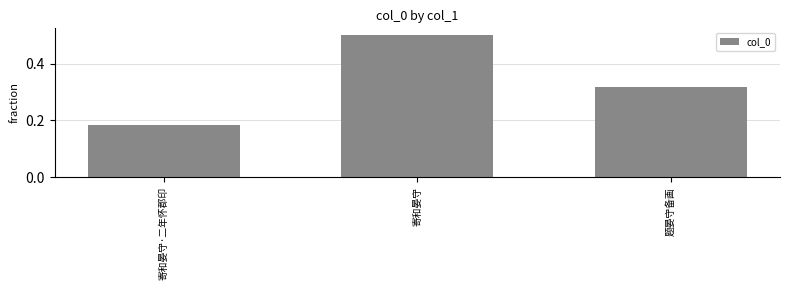

What is the sum of the values at 寄和晏守 and 题晏守备画?

0.8